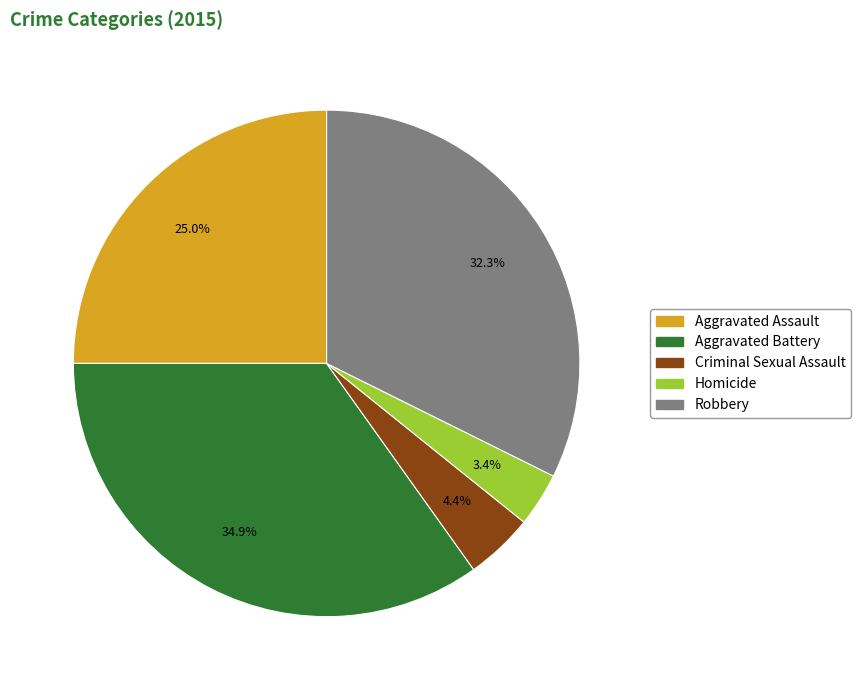

How many segments does this pie chart have?

5